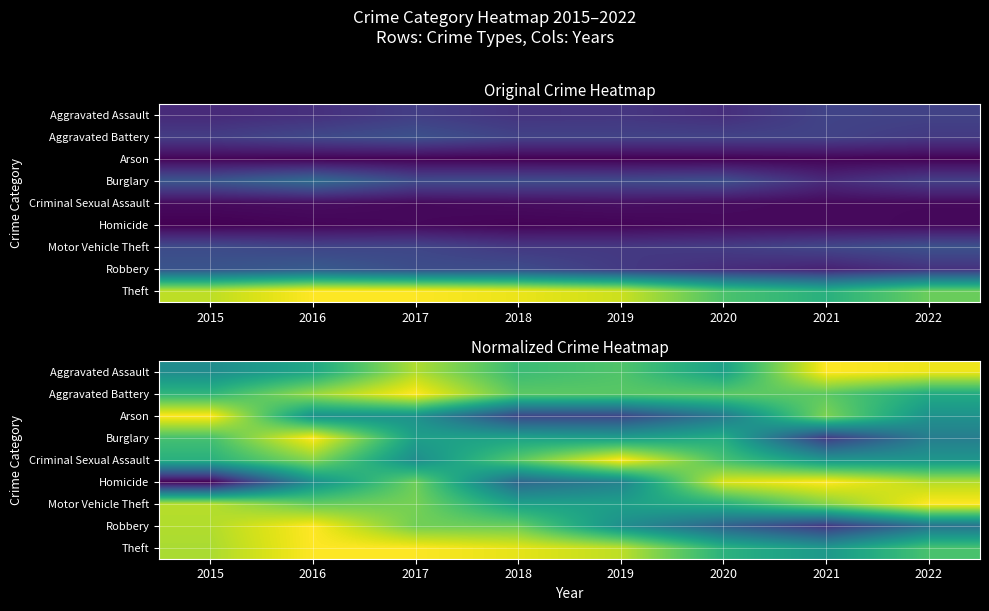

Which series changed the most between 2019 and 2020?

Homicide